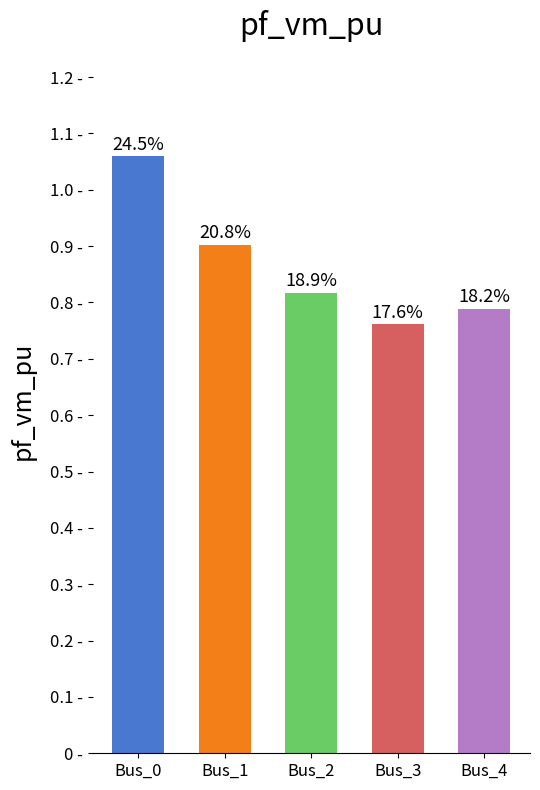

Which has a higher value, Bus_1 or Bus_3?

Bus_1